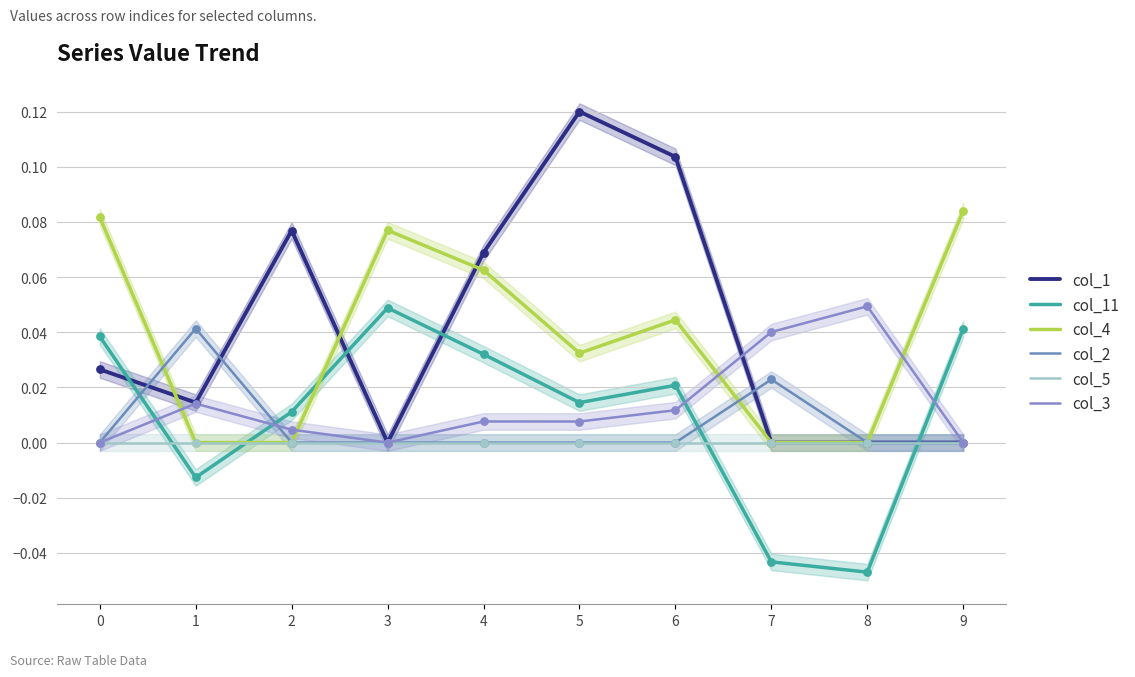

Is the value of col_3 at 5 greater than the value of col_5 at 2?

Yes